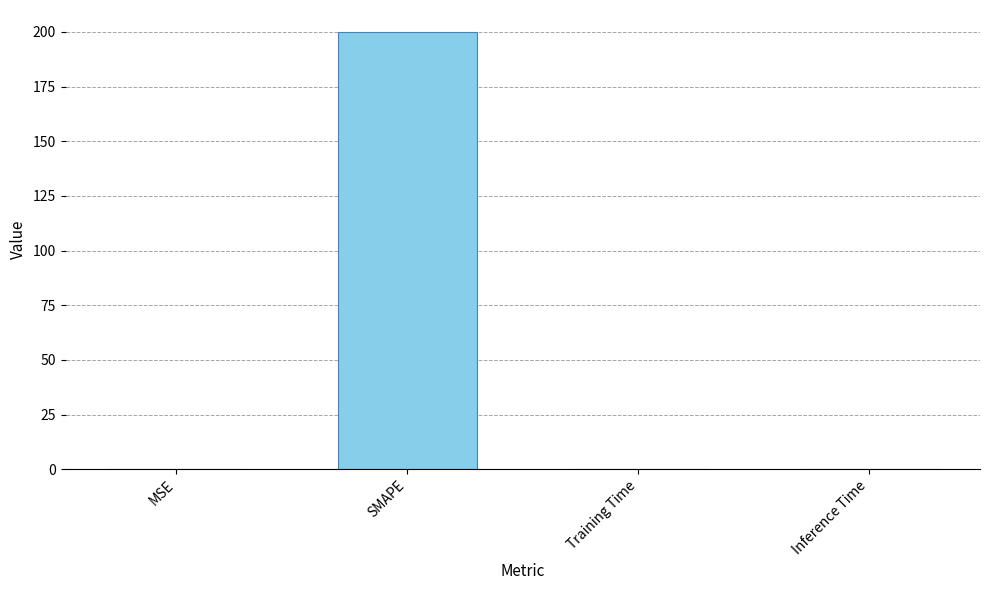

The value at SMAPE is 200.0. True or false?

True